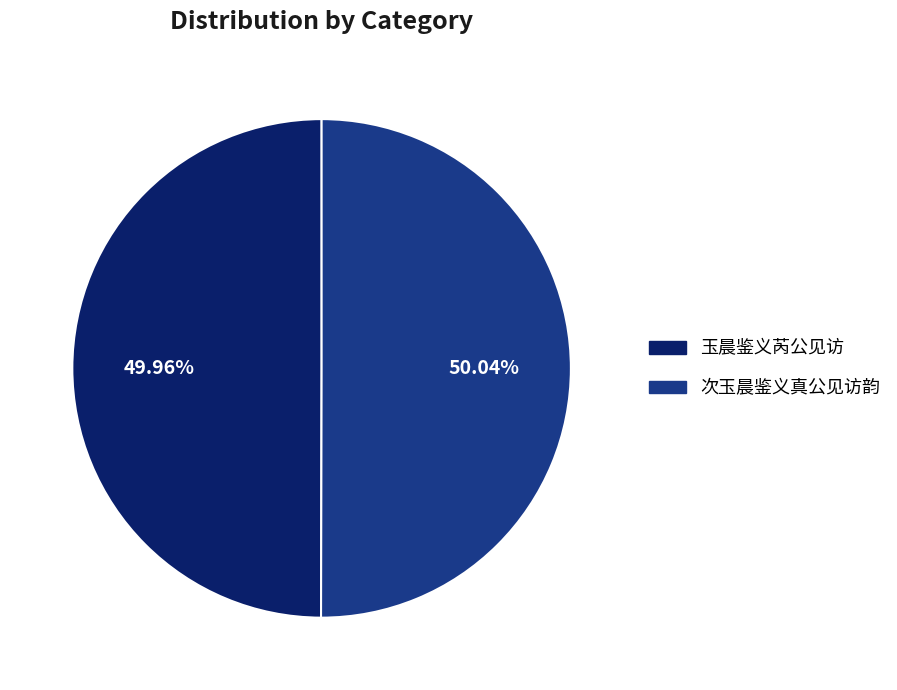

Count the number of slices in the pie.

2